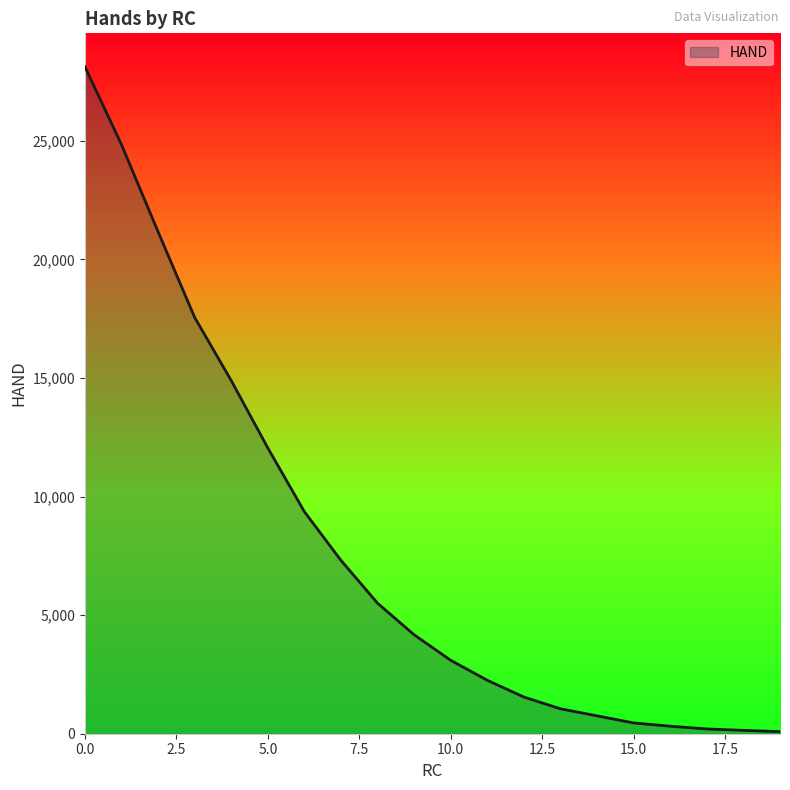

What is the difference between the maximum and minimum values?

28033